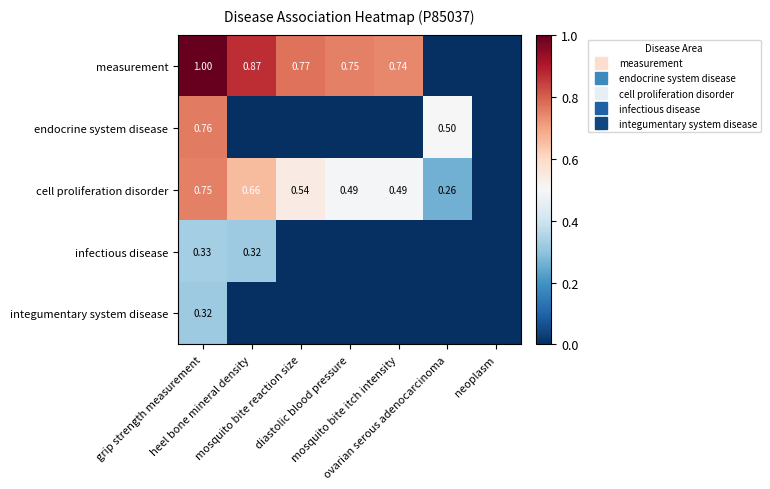

Which series has the largest range (max minus min)?

measurement